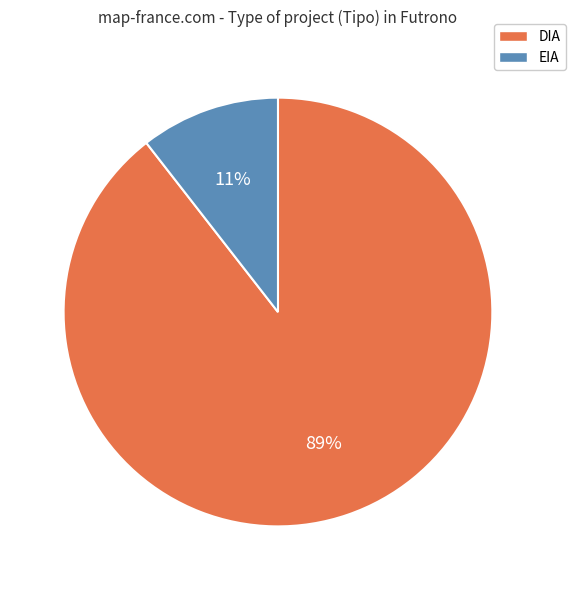

How many segments does this pie chart have?

2